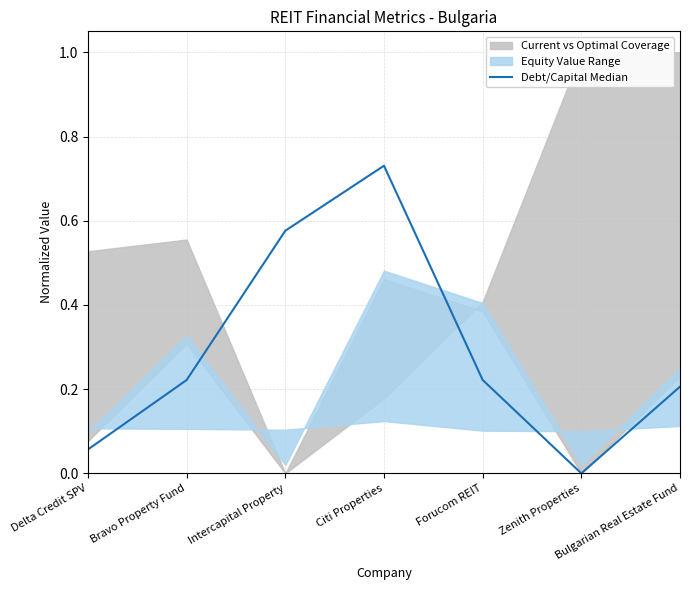

Reading right to left, transcribe all the data shown in this chart.

Bulgarian Real Estate Fund=0.2	Zenith Properties=0.0	Forucom REIT=0.2	Citi Properties=0.7	Intercapital Property=0.6	Bravo Property Fund=0.2	Delta Credit SPV=0.1